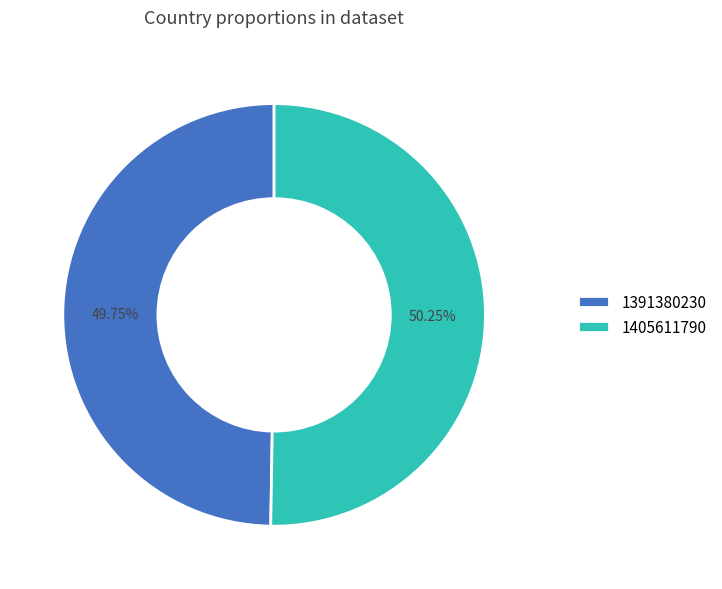

Which has a higher value, 1391380230 or 1405611790?

1405611790